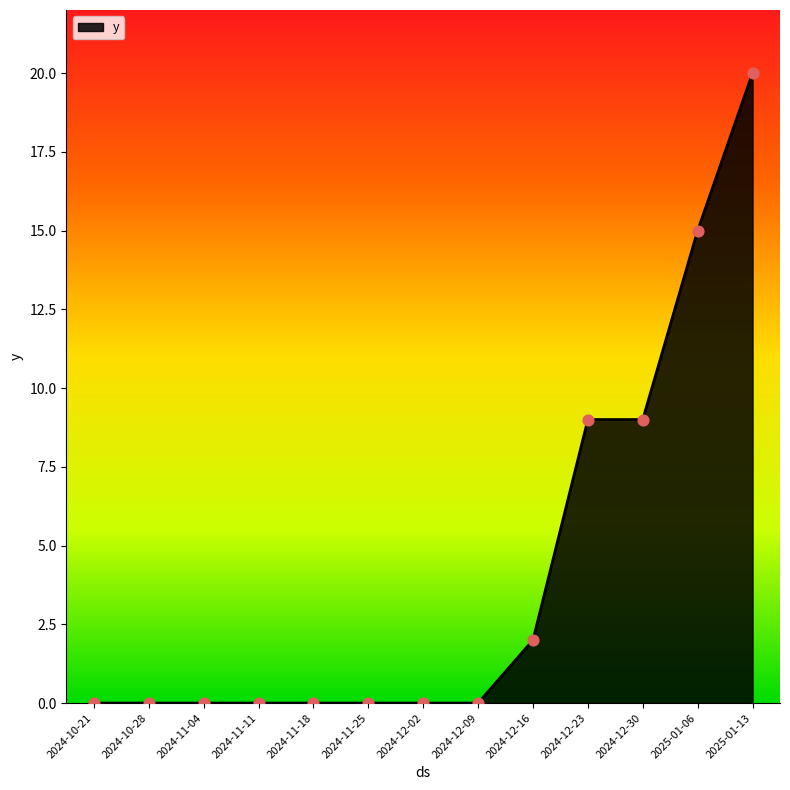

What is the ratio of the value at 2025-01-13 to the value at 2025-01-06?

1.3